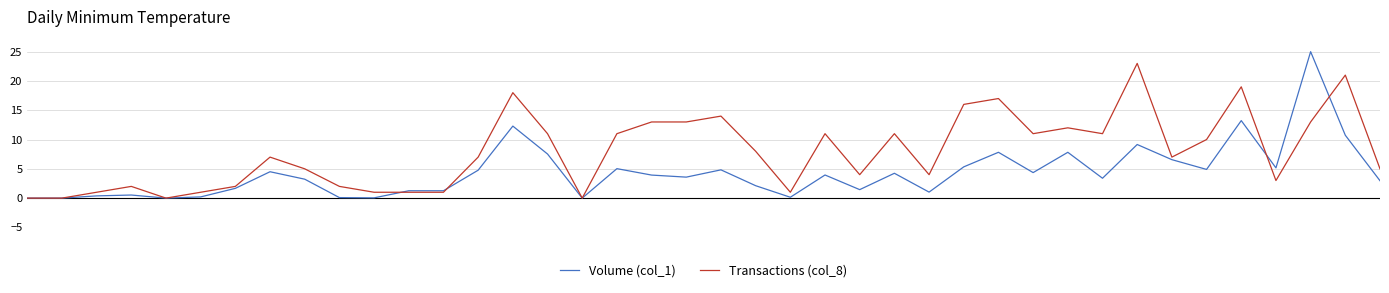

List the series in order of their overall mean, highest first.

Transactions (col_8), Volume (col_1)